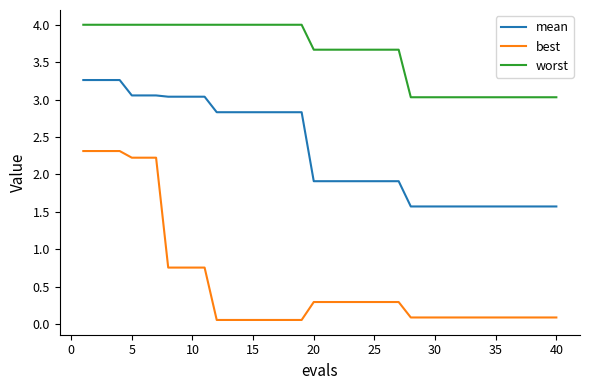

Which series has the largest total across all categories?

worst